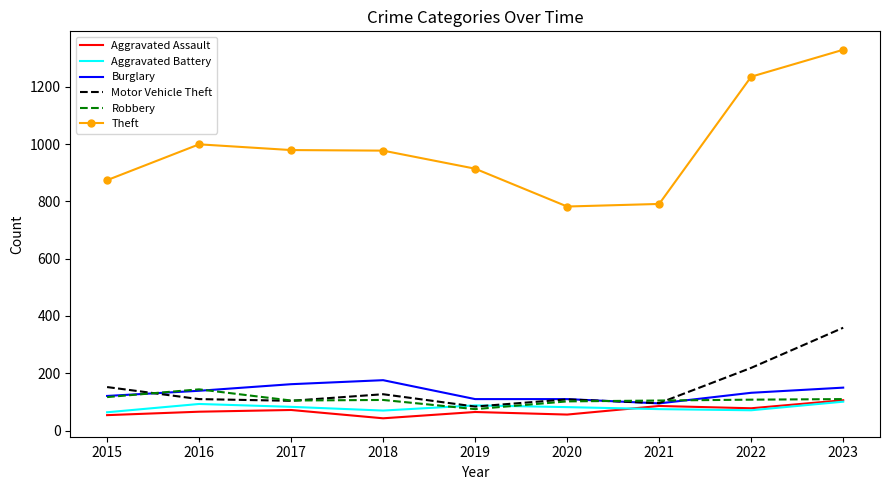

Which series changed the most between 2015 and 2023?

Theft